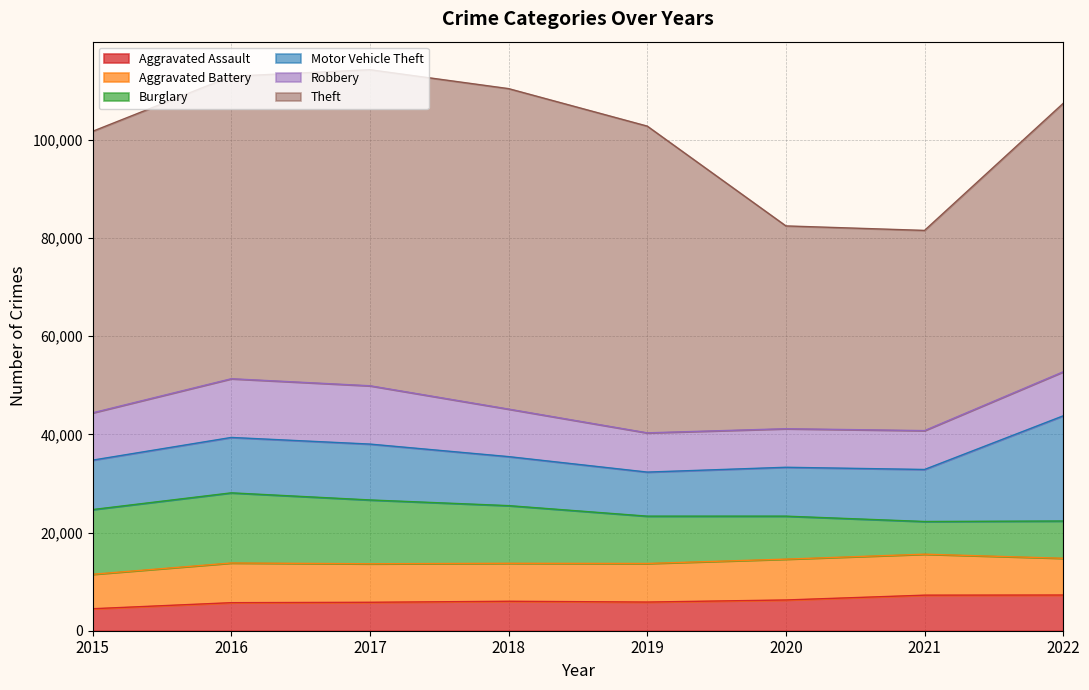

What is the value of the Aggravated Assault point at the 4th from the left?

6001